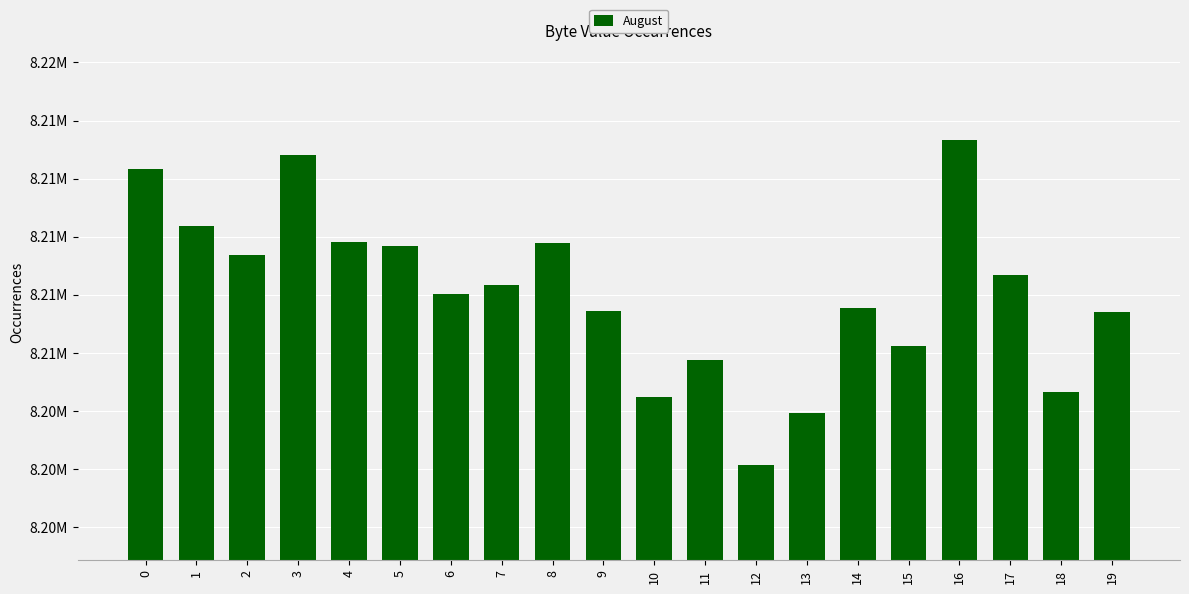

Are the bars horizontal?

No